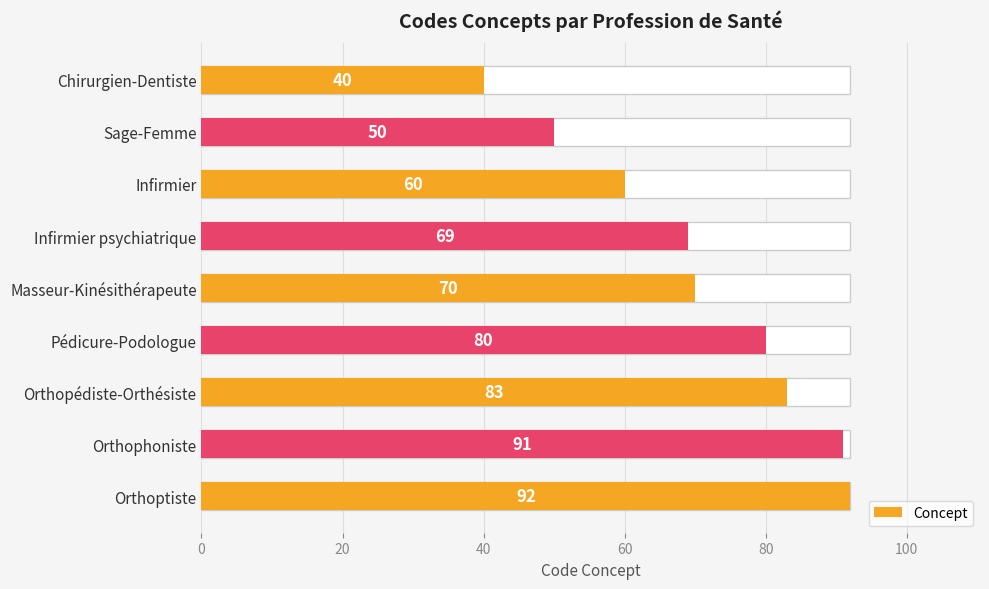

What is the minimum value shown in the chart?

40